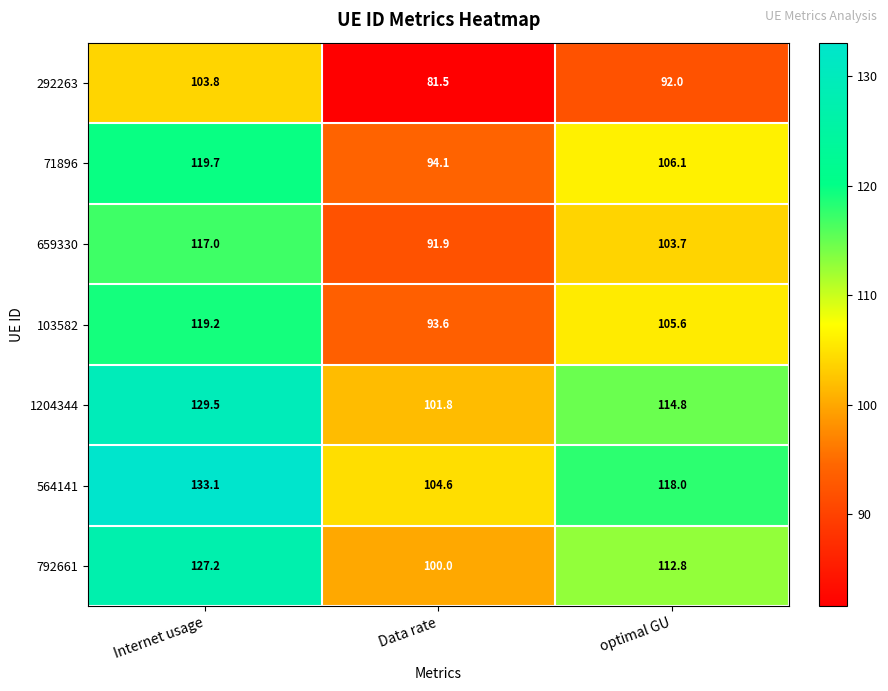

Count the number of data series in this chart.

7